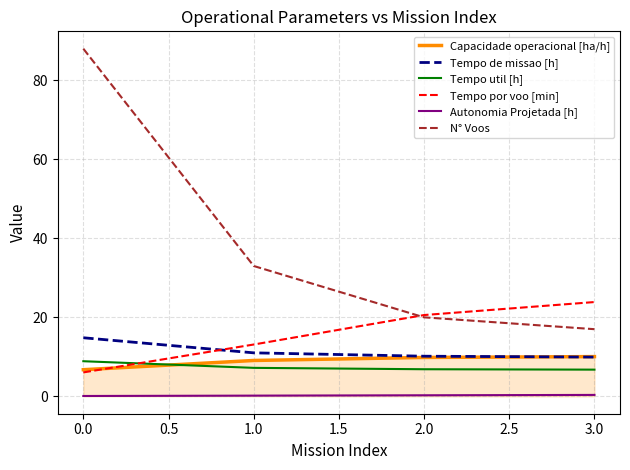

What is the highest value of the Tempo por voo [min] series?

23.9